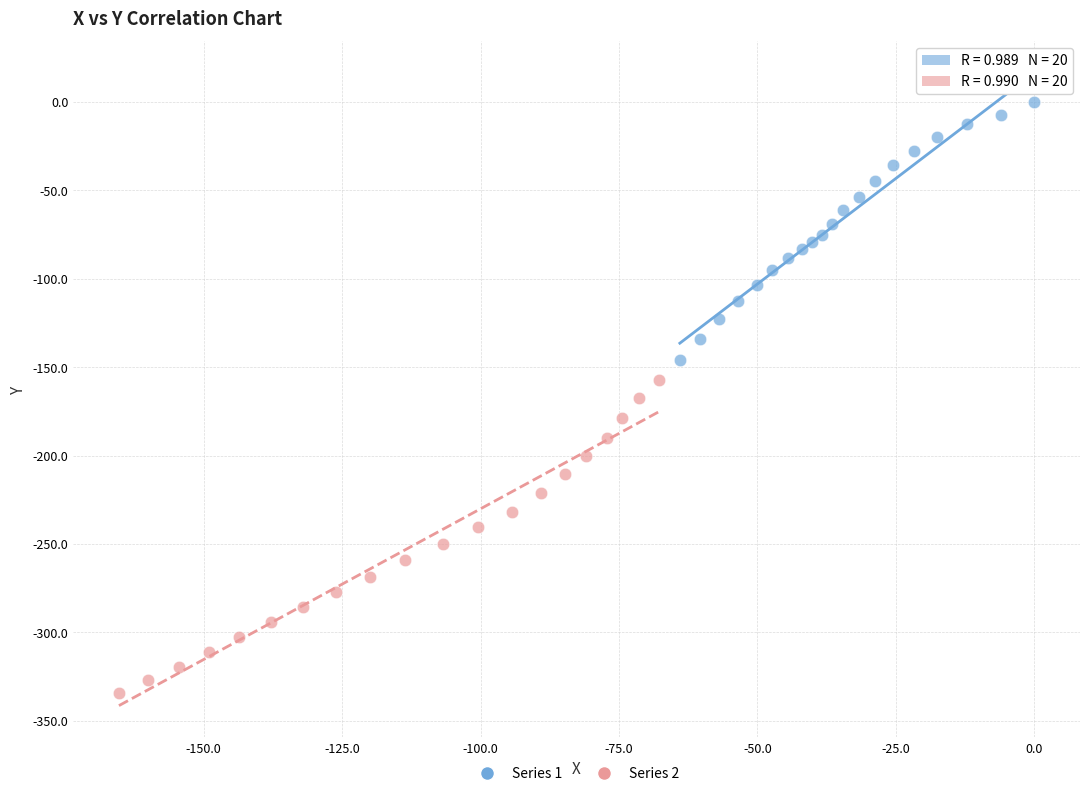

Which series reaches the maximum Y coordinate?

Series 1